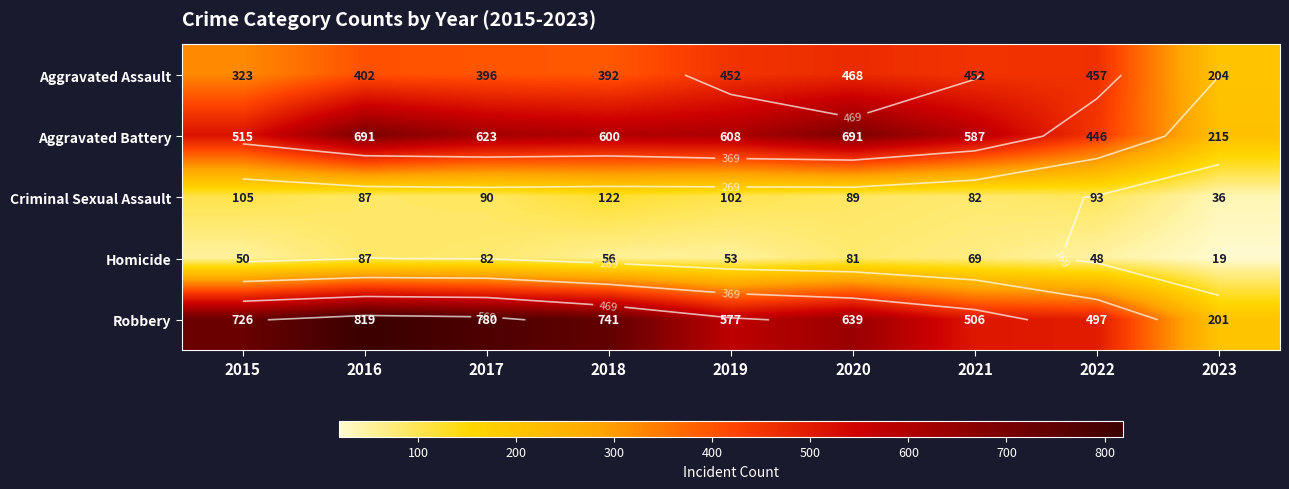

How many distinct data groups are displayed?

5